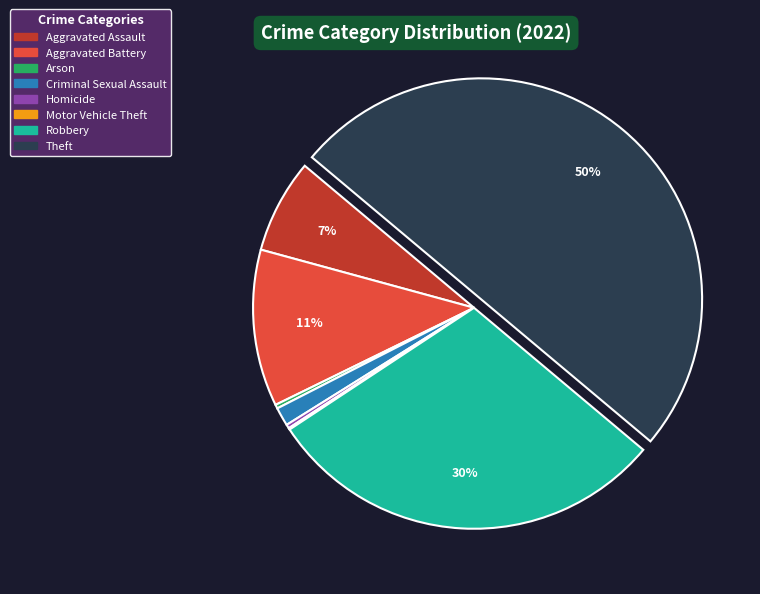

Do Aggravated Battery and Aggravated Assault together represent more than half of the pie?

No